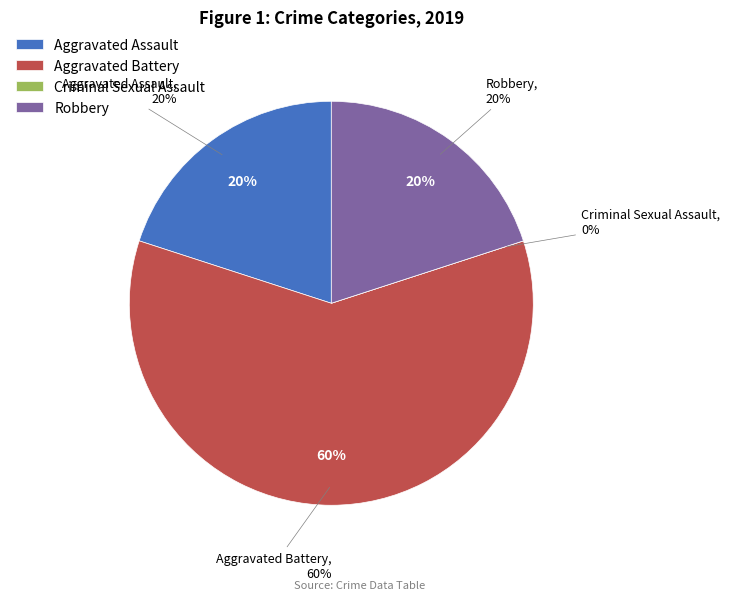

Which category has the smallest portion of the pie?

Criminal Sexual Assault